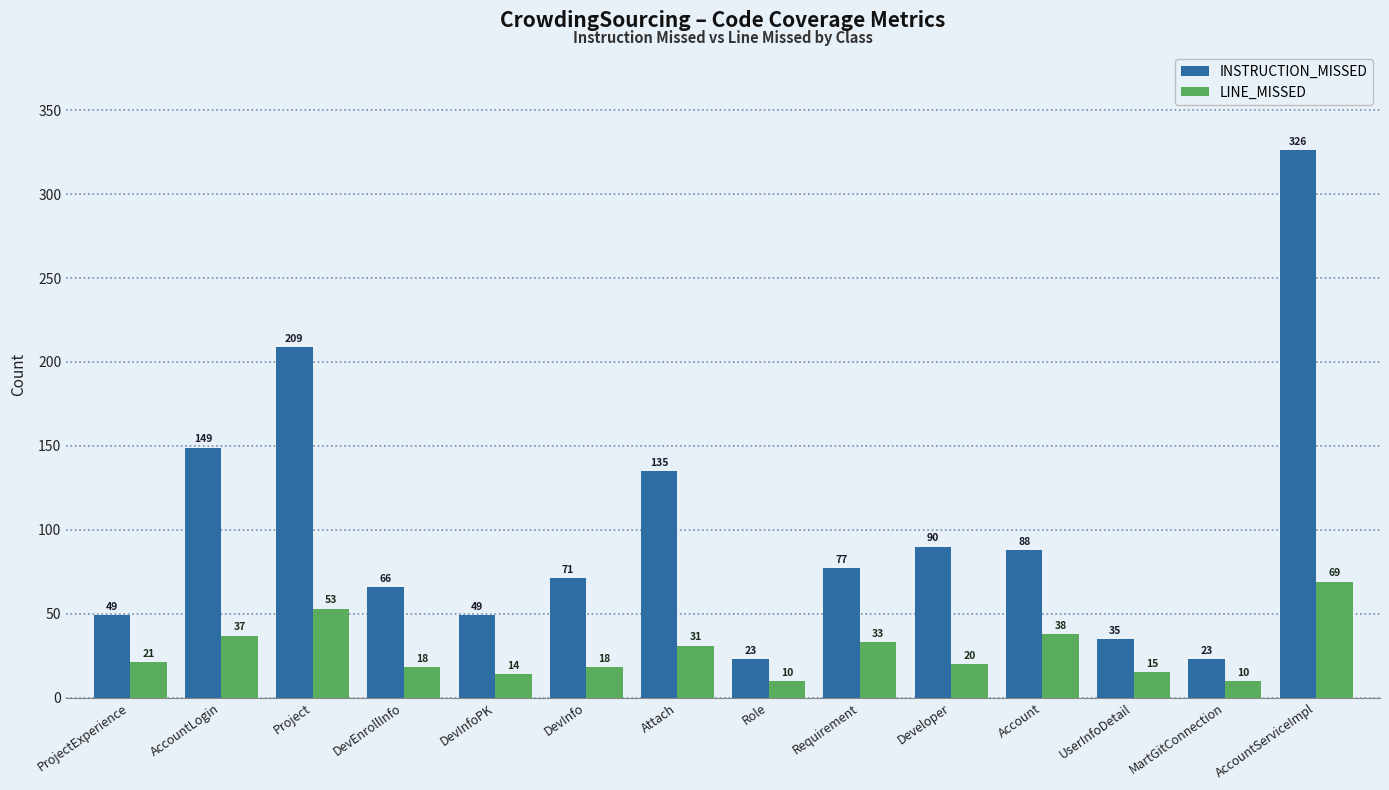

What is the greatest value displayed?

326